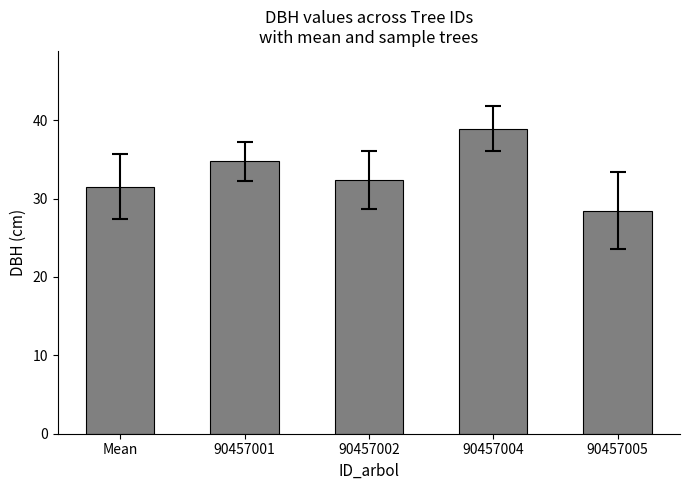

True or false: the data shows 31.5 at Mean.

True